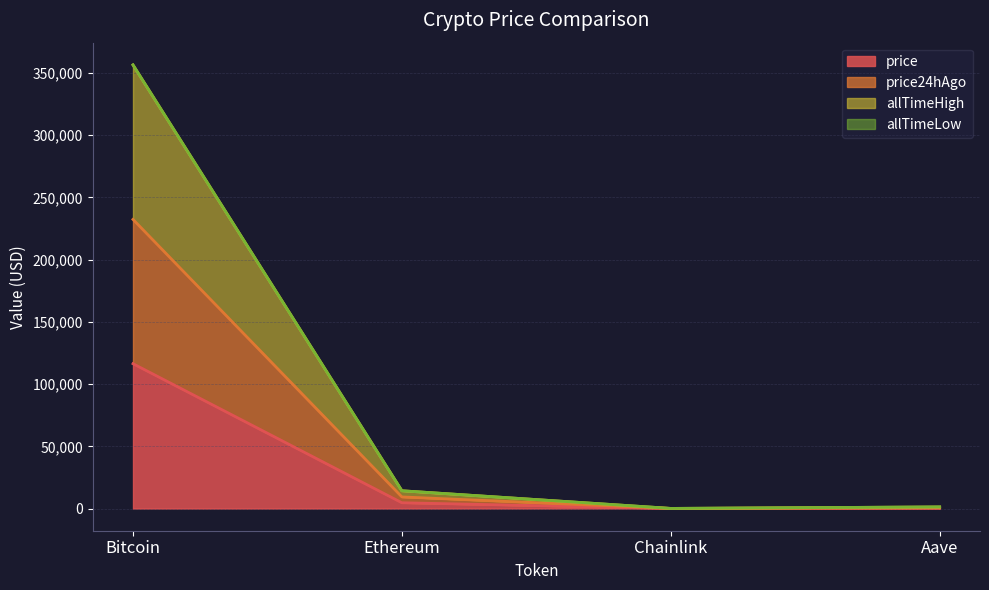

What is the highest value of the price series?

116387.0